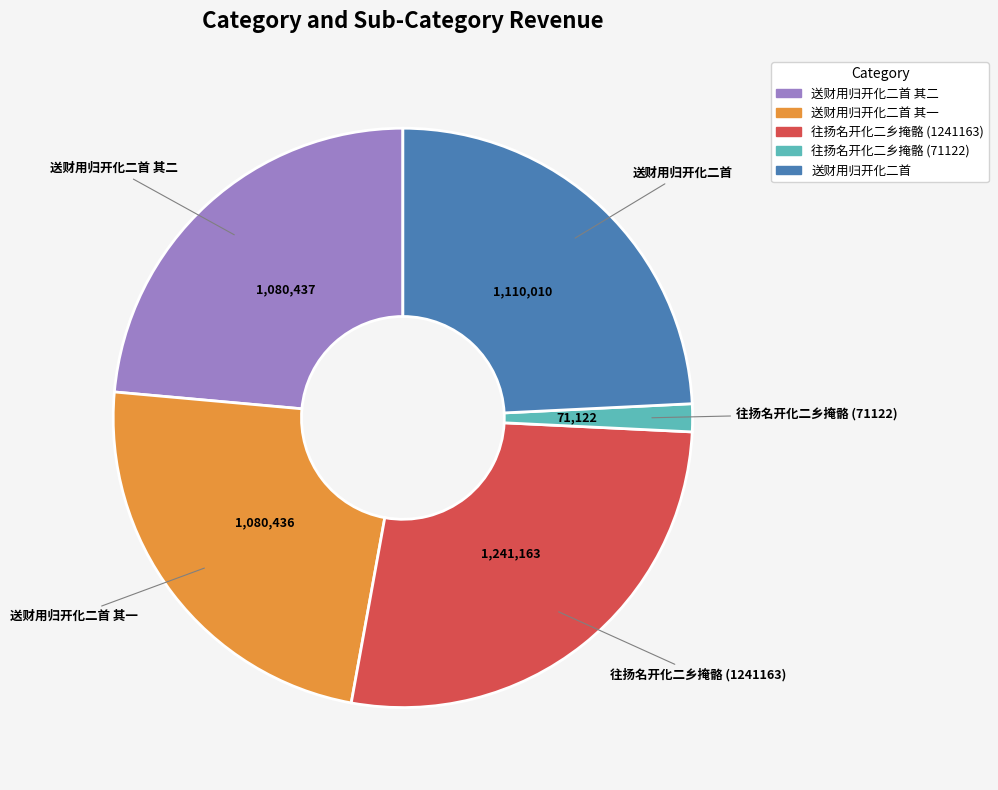

Does any single category account for the majority?

No